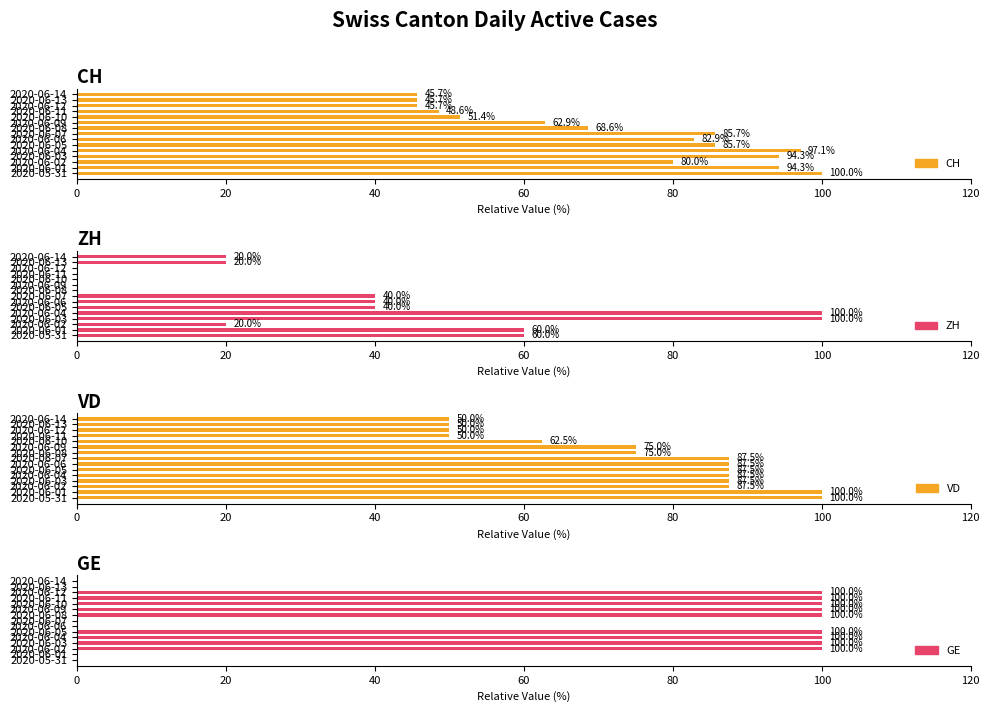

Is the value of VD at 2020-06-01 greater than the value of GE at 2020-06-08?

No